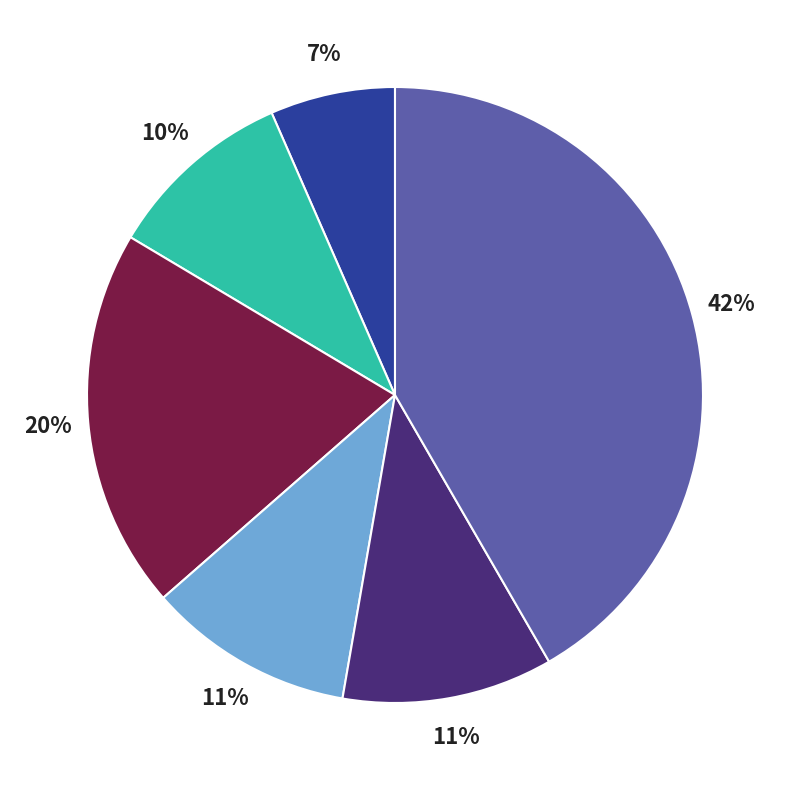

To the nearest percent, what is the average slice percentage?

17%